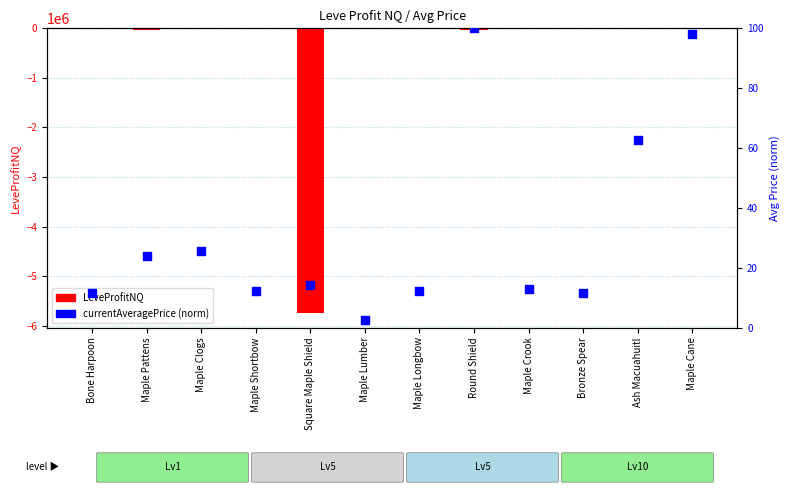

At how many categories does at least one series exceed -1678296?

12